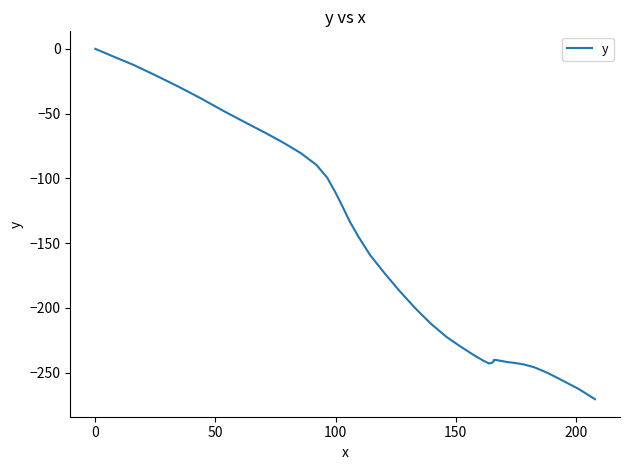

What is the difference between the maximum and minimum values?

270.5